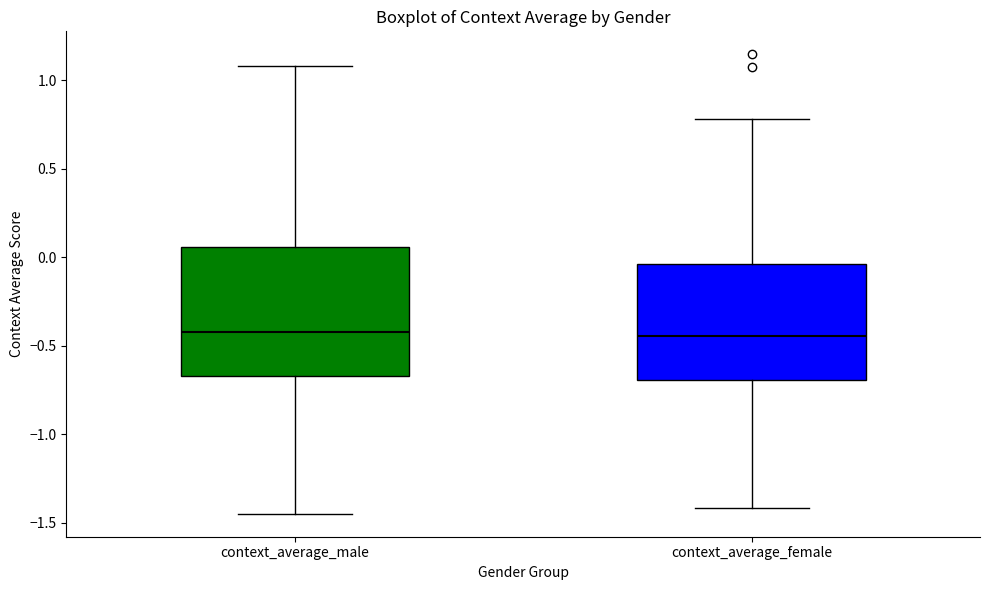

Which box is the tallest, from its lower edge to its upper edge?

context_average_male